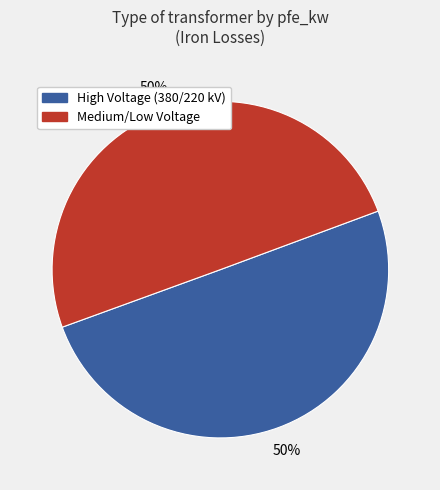

To the nearest percent, what is the average slice percentage?

50%